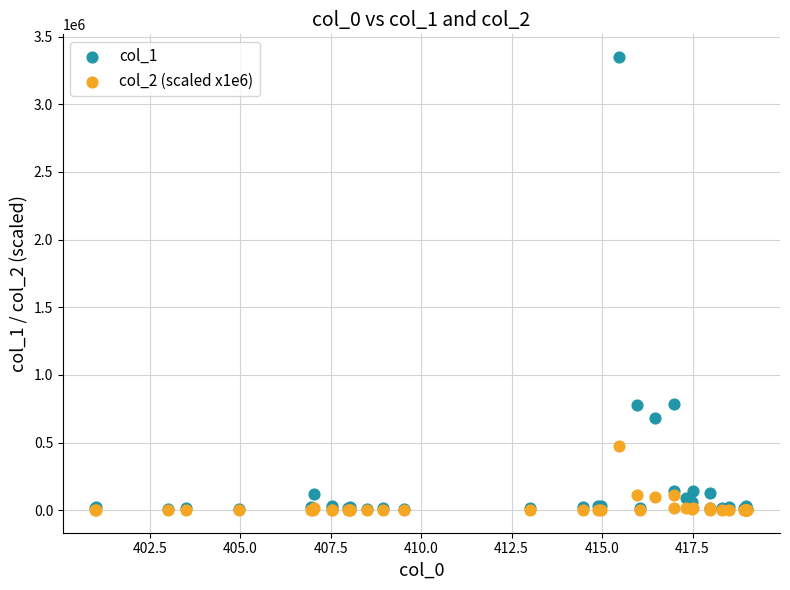

Which series has the largest Y range (max minus min)?

col_1